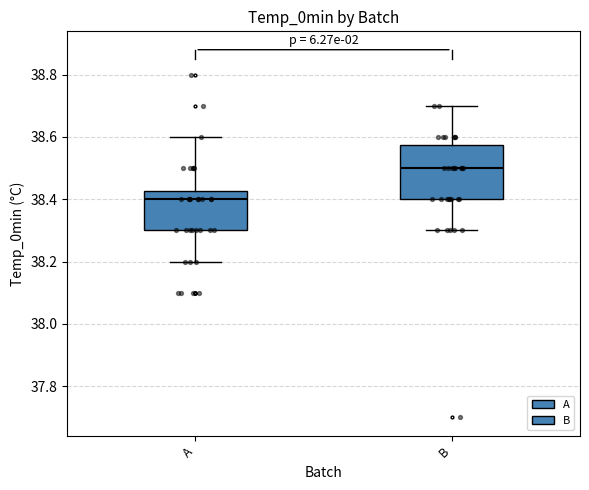

Reading left to right, read every box against the y-axis: the position of its median line, the range the box covers, and the ends of its whiskers. The values are not printed on the chart, so give them approximately, as read against the axis.

A: median 38.40, box 38.30 to 38.42, whiskers 38.20 to 38.60
B: median 38.50, box 38.40 to 38.58, whiskers 38.30 to 38.70